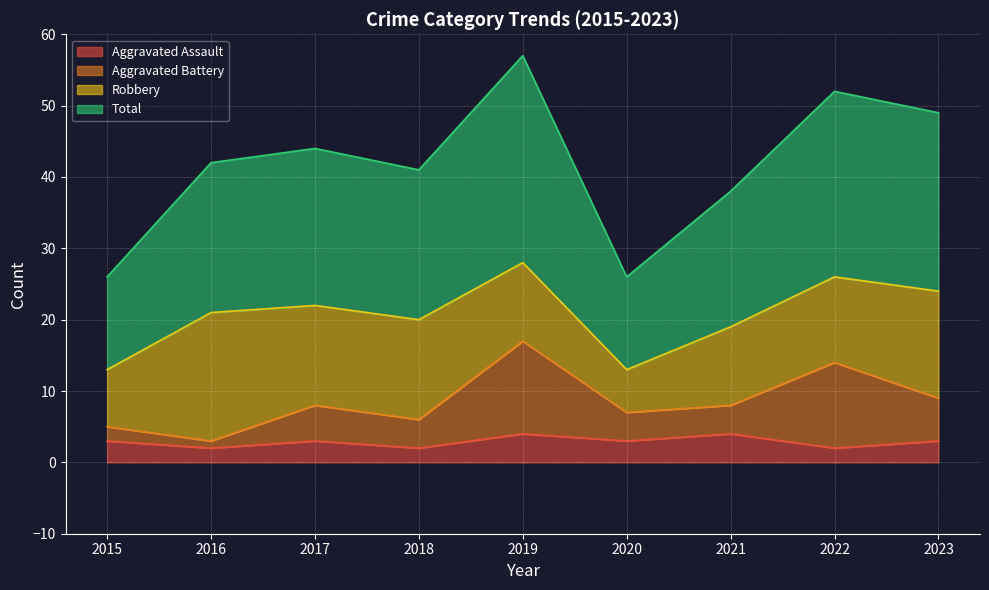

How many values in the Total series exceed 42?

4